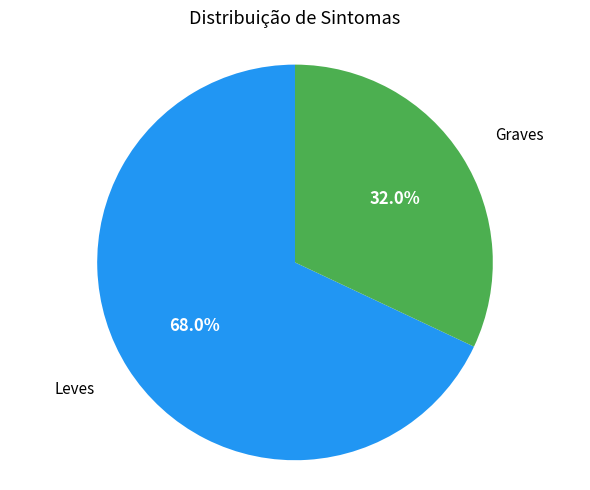

Does any single category account for the majority?

Yes